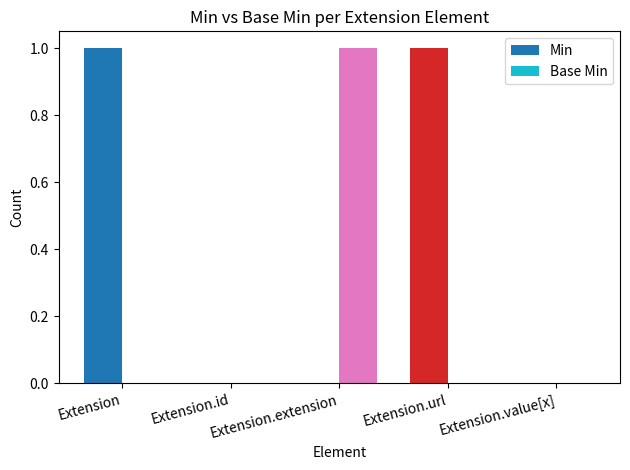

How many groups of bars are there?

5